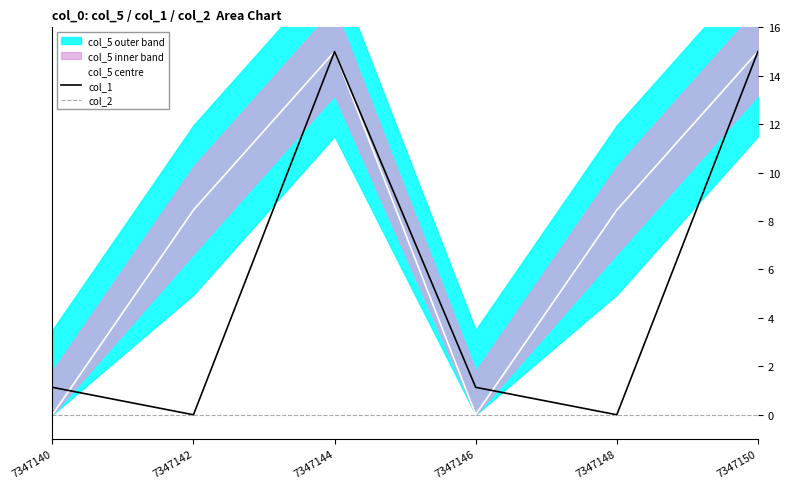

Reading left to right, list all the values displayed in this chart.

col_5 centre: 0.0	8.5	15.0	0.0	8.5	15.0
col_1: 1.1	0.0	15.0	1.1	0.0	15.0
col_2: 0.0	0.0	0.0	0.0	0.0	0.0